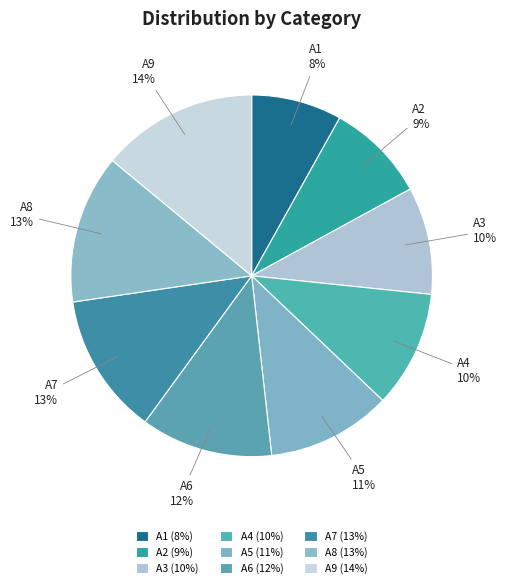

To the nearest percent, what is the combined percentage of A2 and A5?

20%